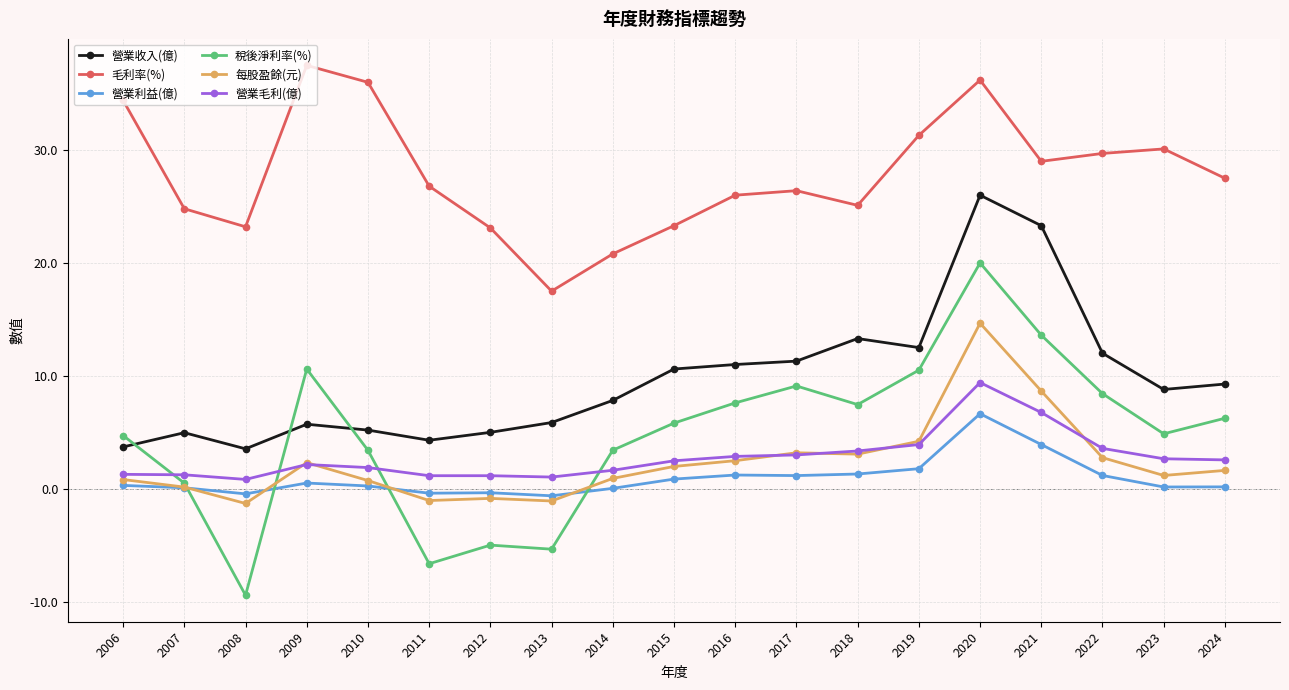

Rank the series by their maximum value, from highest to lowest.

毛利率(%), 營業收入(億), 稅後淨利率(%), 每股盈餘(元), 營業毛利(億), 營業利益(億)